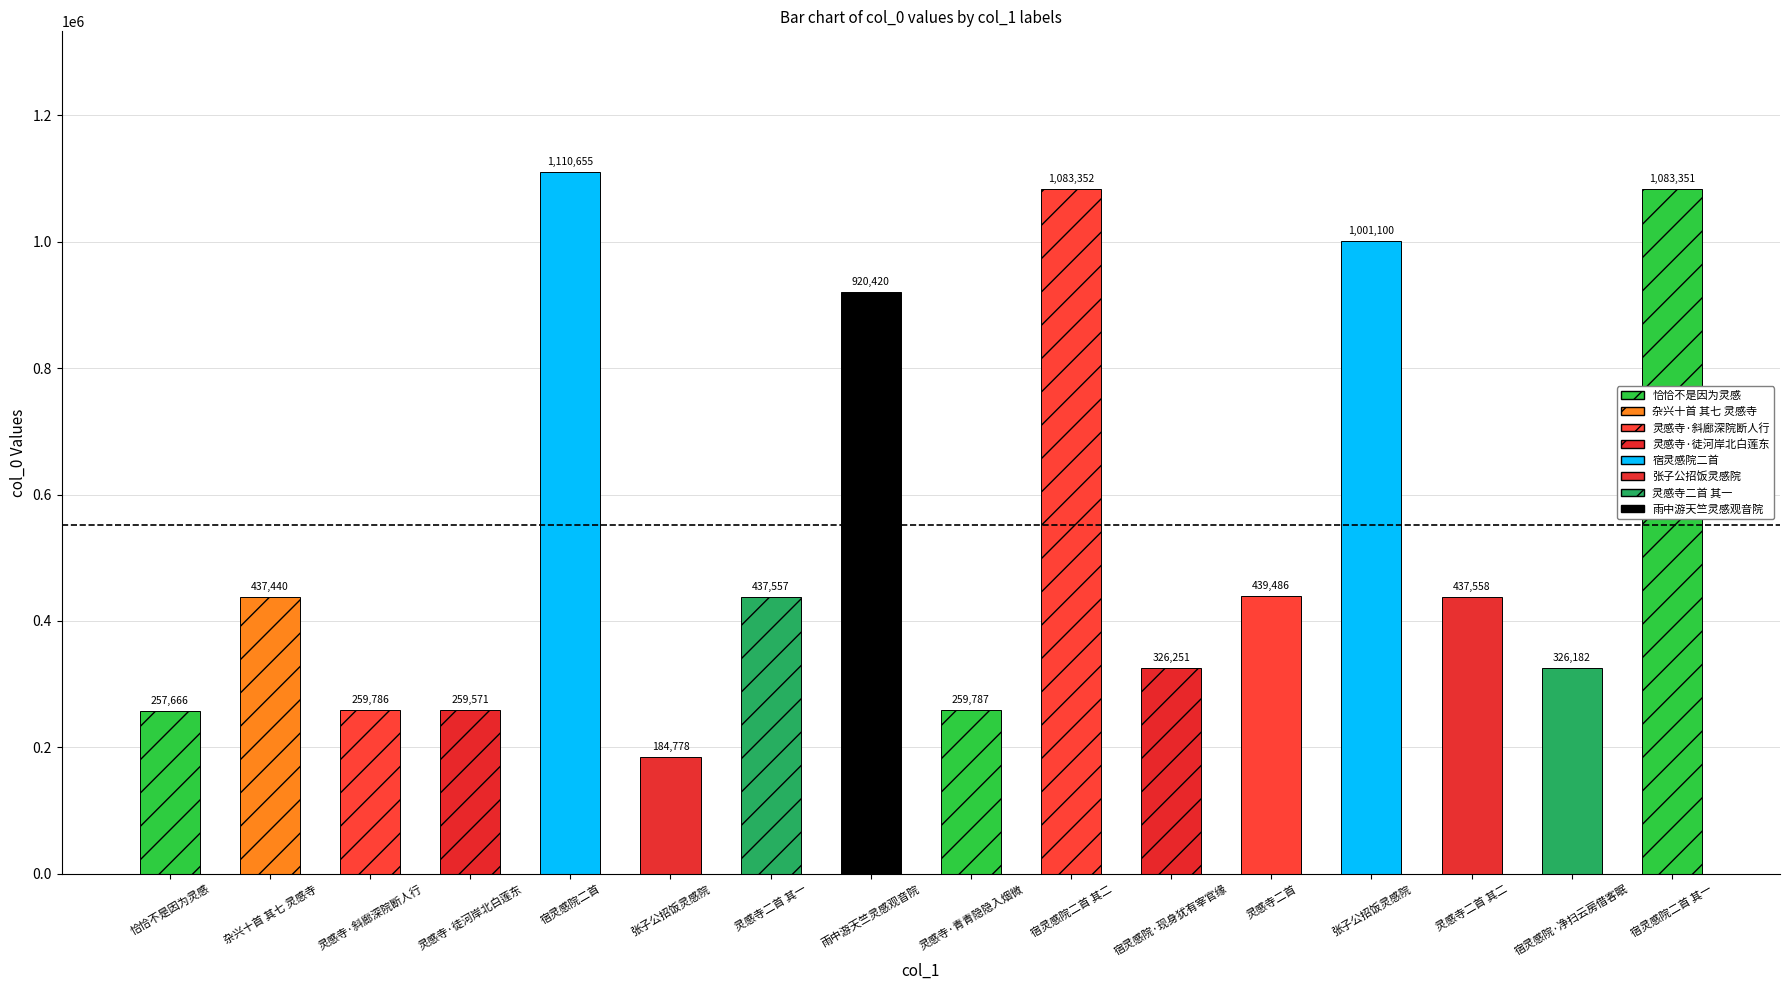

The value at 宿灵感院·净扫云房借客眠 is 524590. True or false?

False